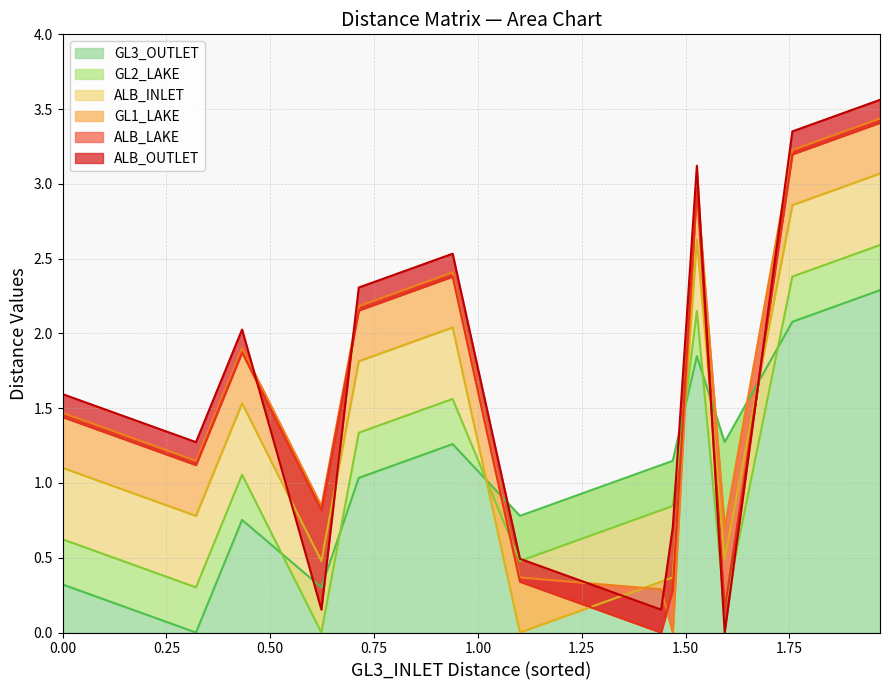

What is the value of the ALB_INLET point at the 14th from the left?

0.5